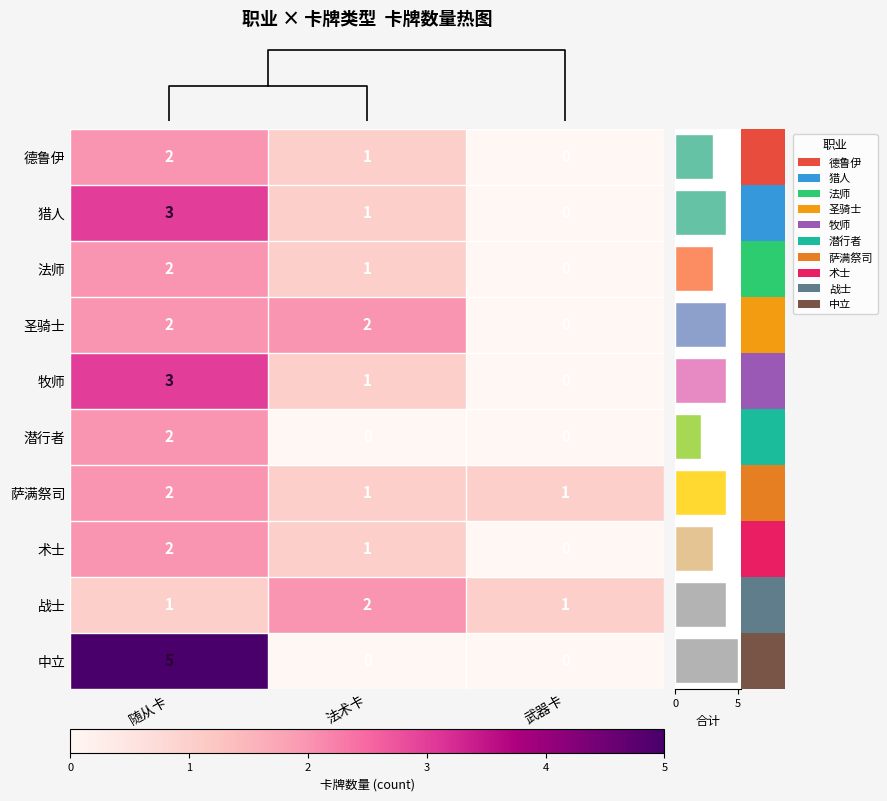

What is the sum of all 萨满祭司 values?

4